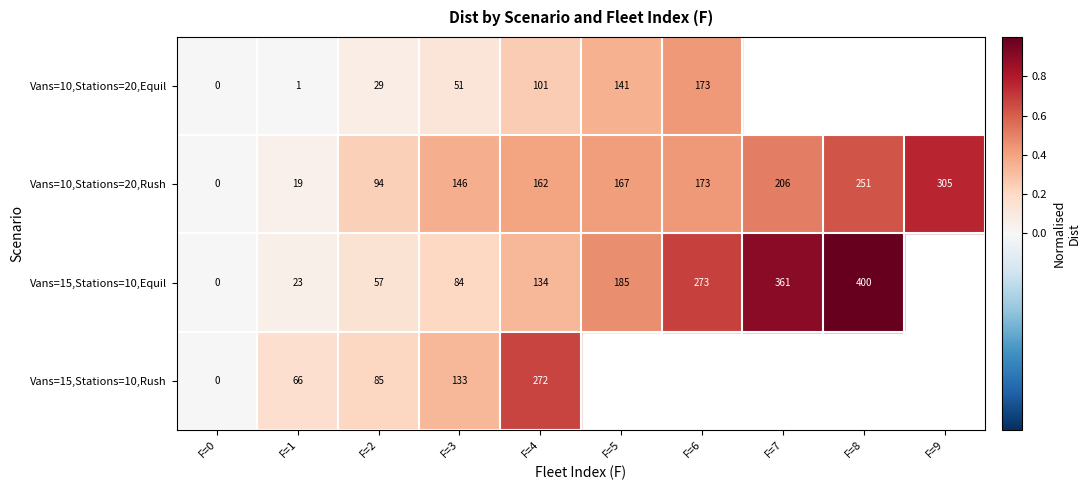

Rank the categories by Vans=10,Stations=20,Rush value from lowest to highest.

F=0, F=1, F=2, F=3, F=4, F=5, F=6, F=7, F=8, F=9